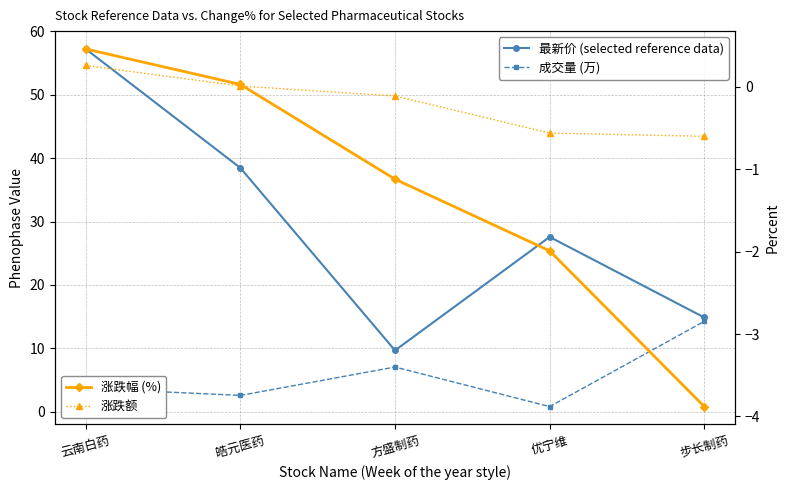

How many lines are shown in the chart?

4